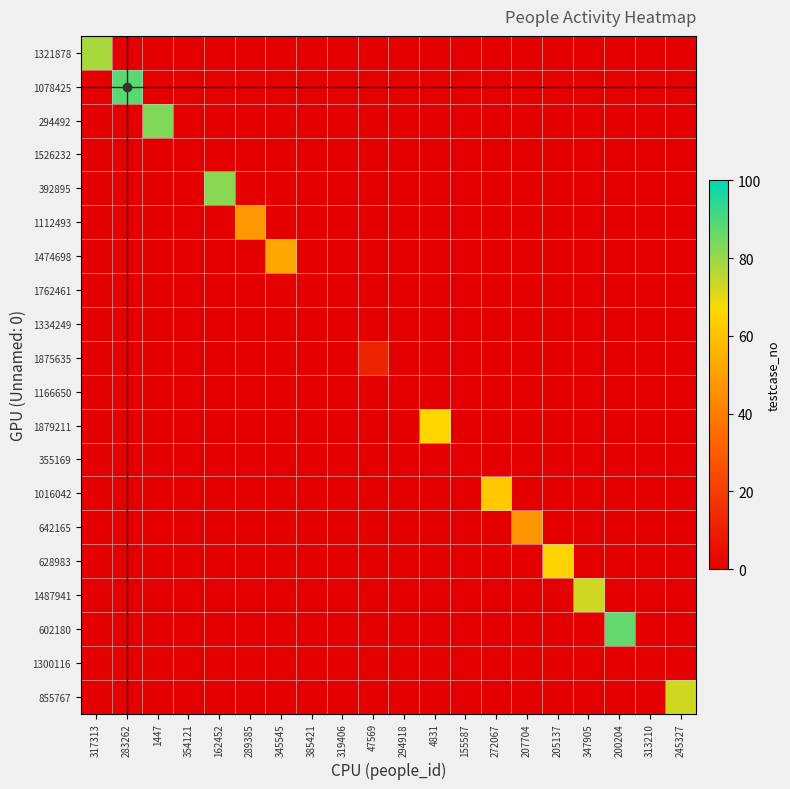

Between 1447 and 289385, which is larger?

1447